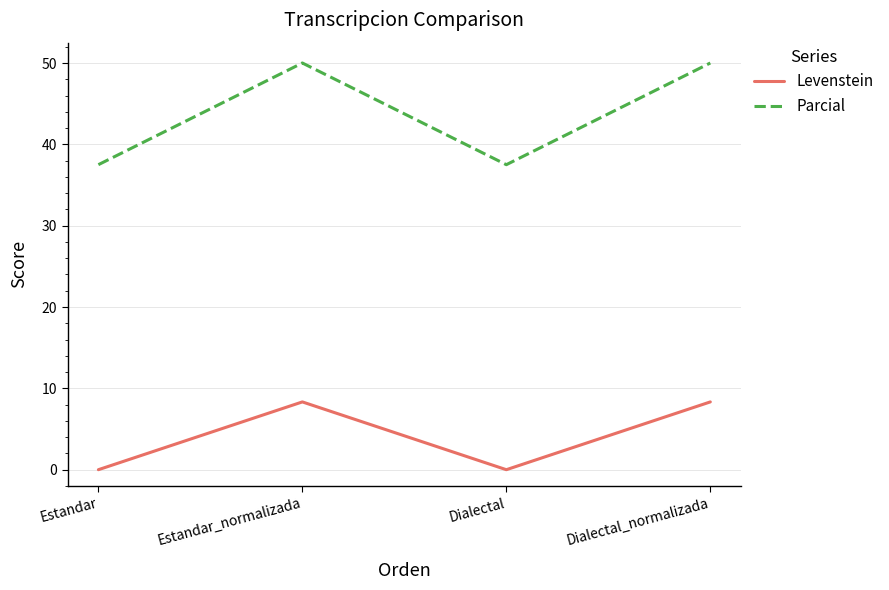

How many values in the Parcial series are below 50?

2